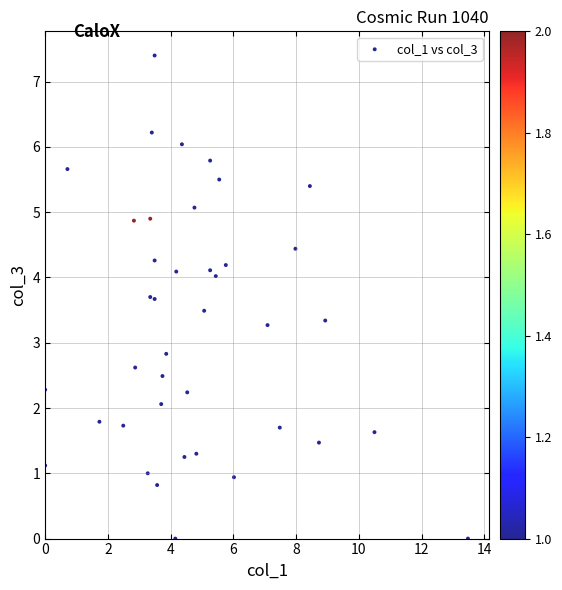

What Y value in the scatter plot is closest to 3?

2.8